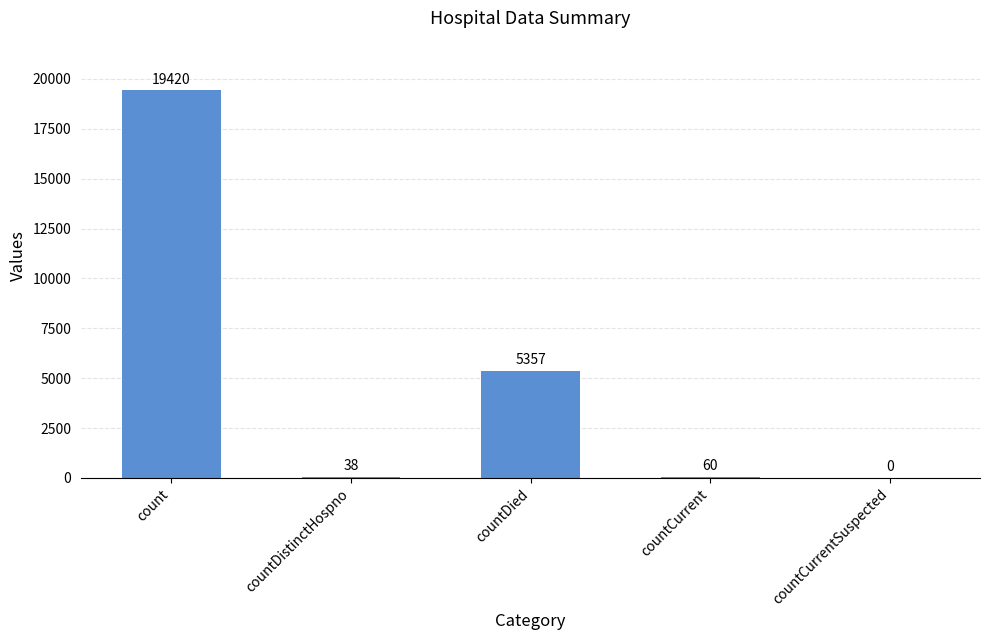

What is the change in value from countDied to countCurrent?

-5297